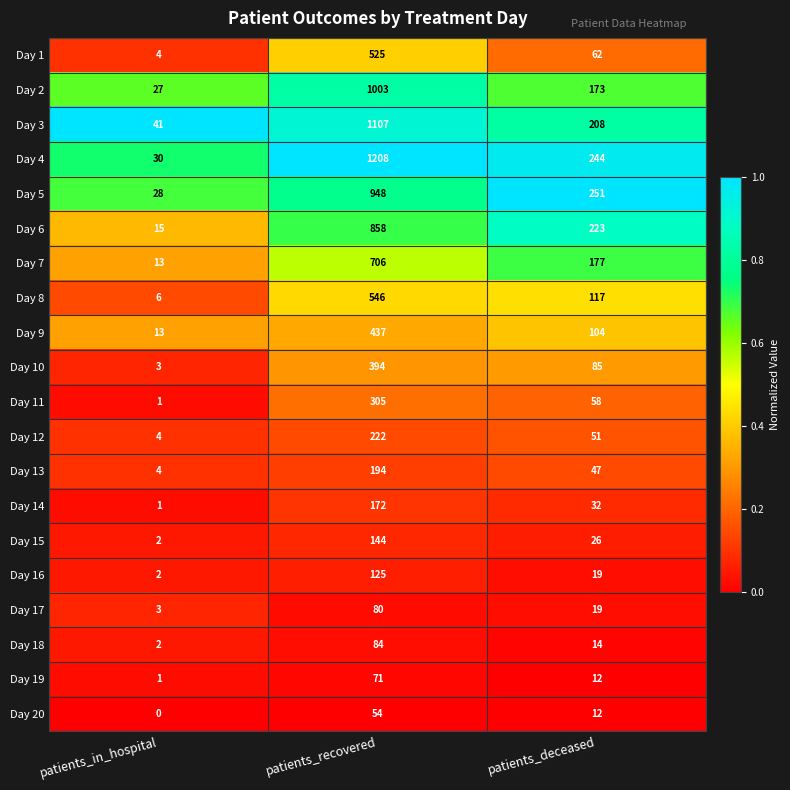

Rank the series by their maximum value, from highest to lowest.

Day 4, Day 3, Day 2, Day 5, Day 6, Day 7, Day 8, Day 1, Day 9, Day 10, Day 11, Day 12, Day 13, Day 14, Day 15, Day 16, Day 18, Day 17, Day 19, Day 20